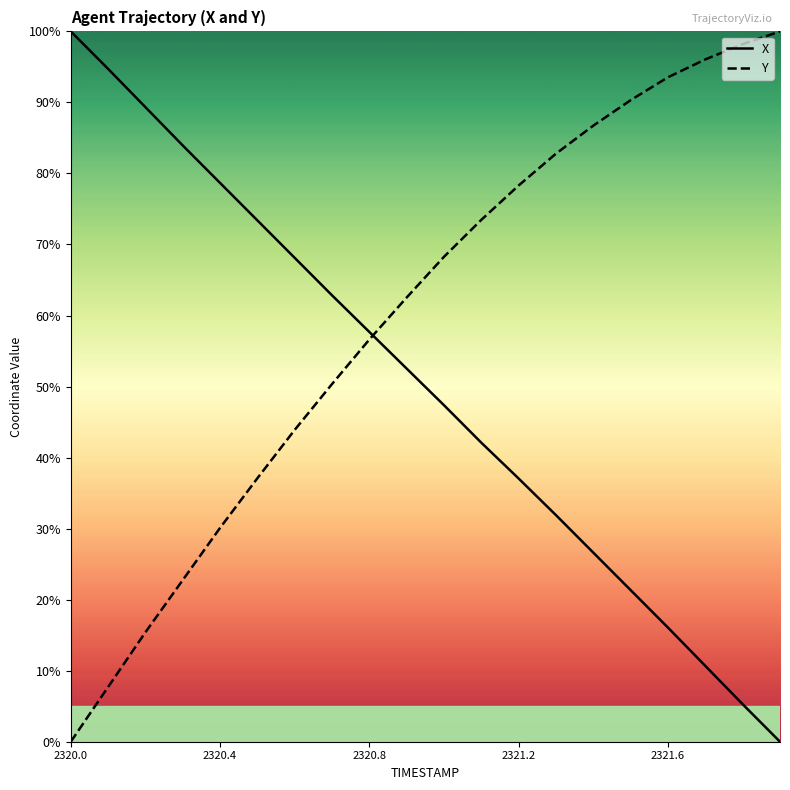

How many lines are shown in the chart?

2